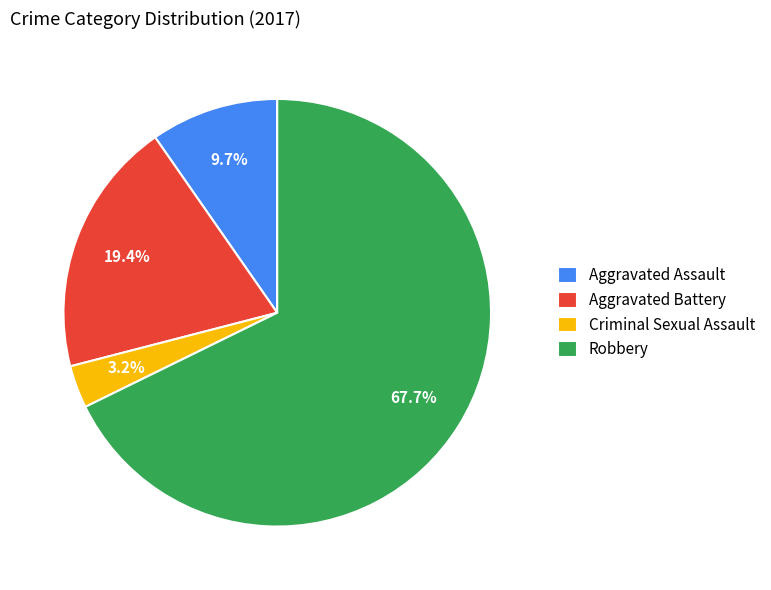

Which slice represents more than half of the pie?

Robbery